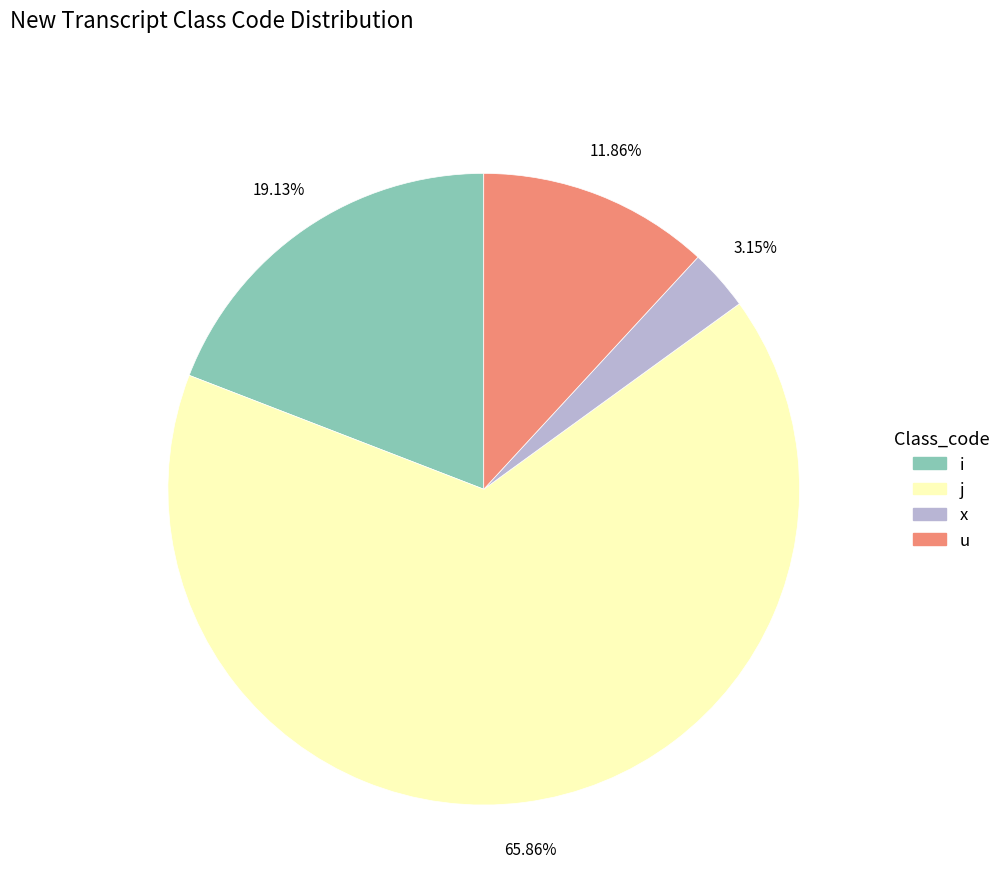

Is there any slice that represents more than half of the pie?

Yes